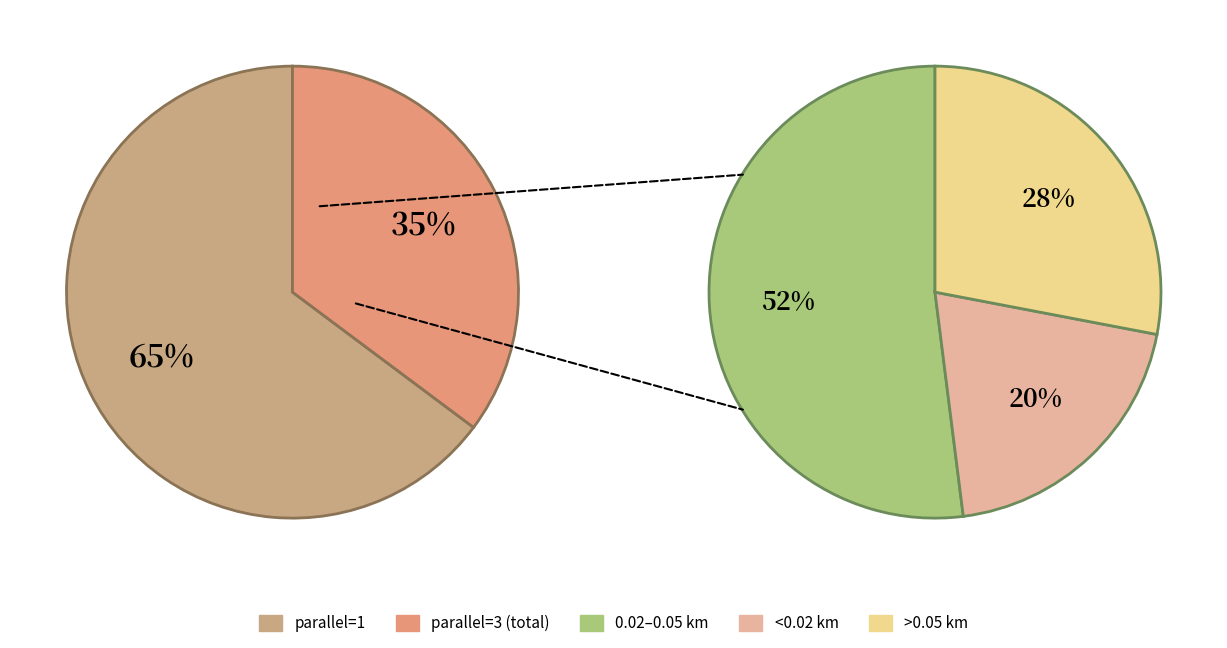

To the nearest percent, what percentage of the pie is parallel_3?

35%